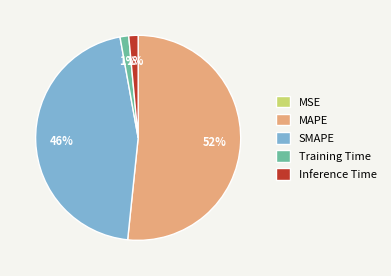

Which slice is the largest?

MAPE